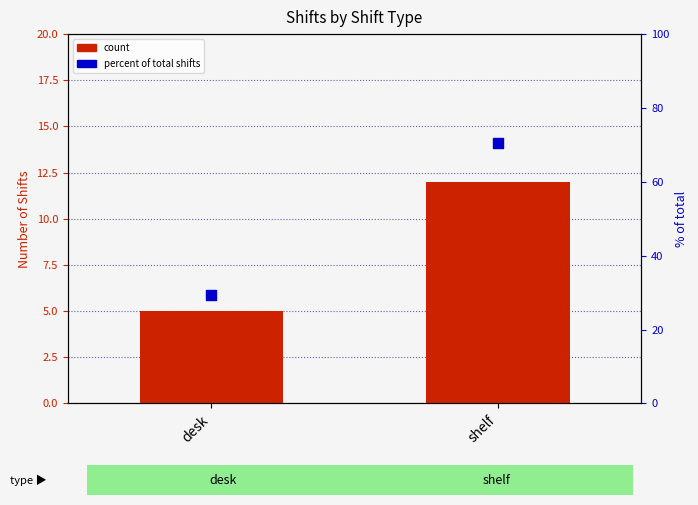

At how many categories does at least one series exceed 43?

1